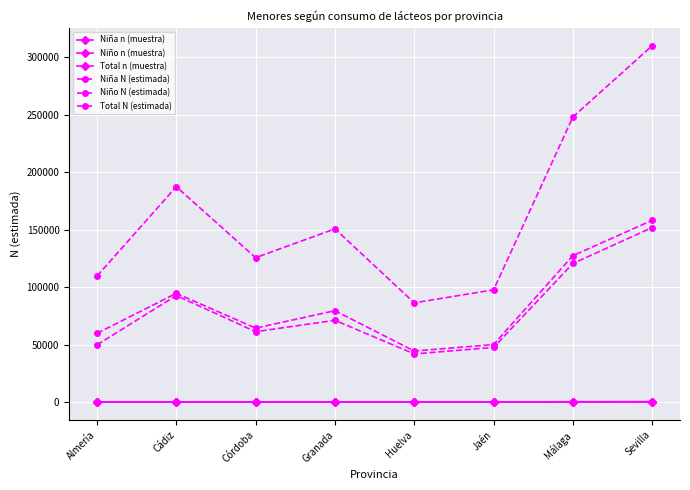

What is the difference between the Total N (estimada) values at Córdoba and Jaén?

27966